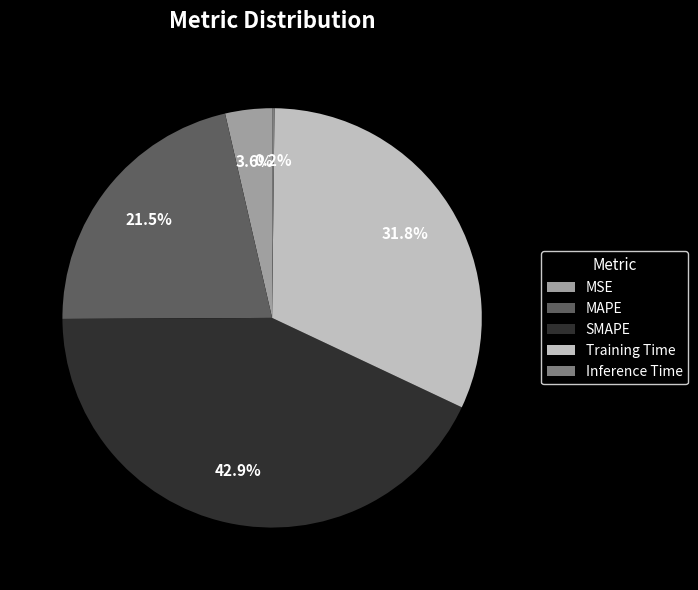

Combined, do MSE and Training Time account for over 50%?

No